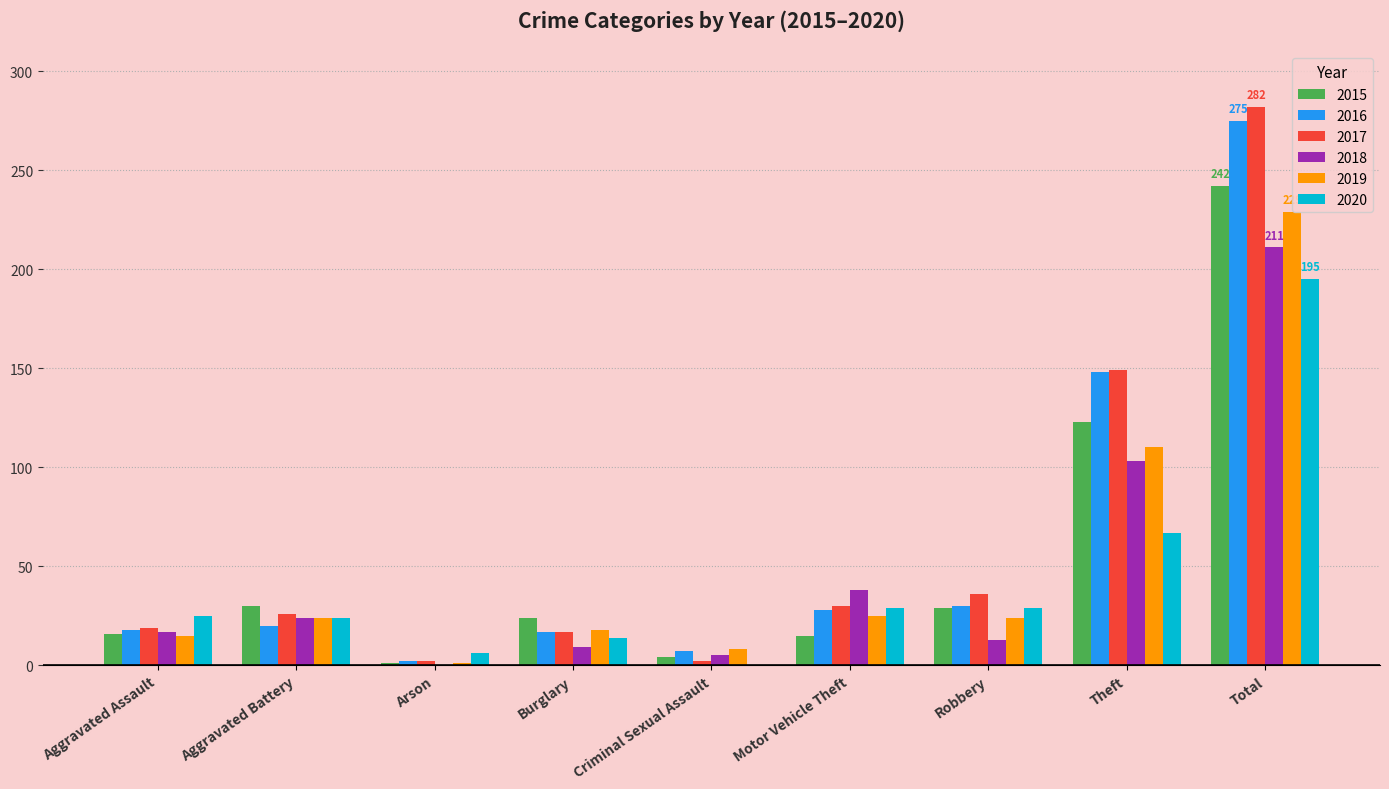

At which category does the chart reach its peak across all series?

Total